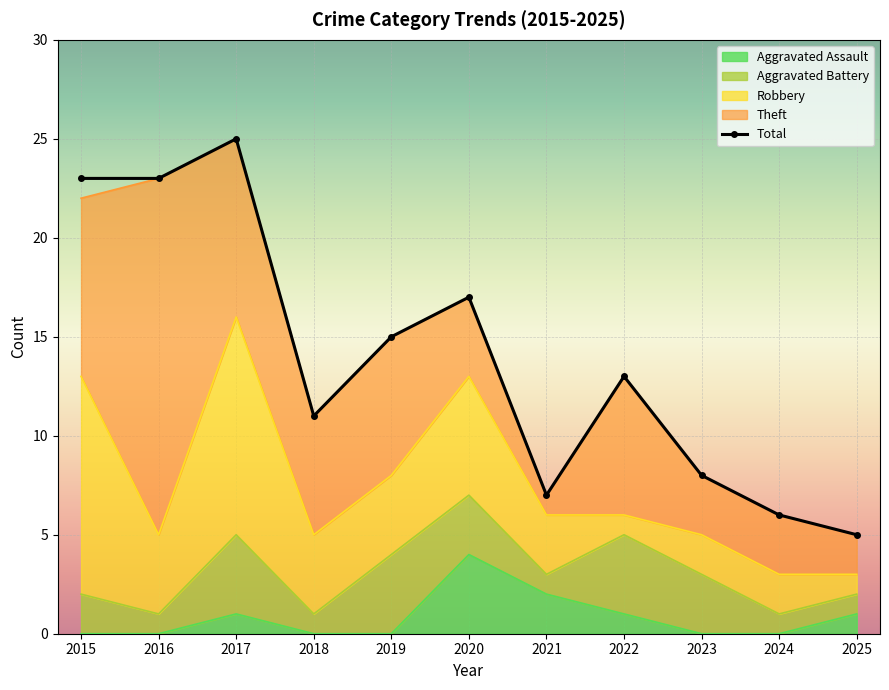

Reading left to right, what are all the values shown in this chart?

Aggravated Assault: 2015=0	2016=0	2017=1	2018=0	2019=0	2020=4	2021=2	2022=1	2023=0	2024=0	2025=1
Aggravated Battery: 2015=2	2016=1	2017=4	2018=1	2019=4	2020=3	2021=1	2022=4	2023=3	2024=1	2025=1
Robbery: 2015=11	2016=4	2017=11	2018=4	2019=4	2020=6	2021=3	2022=1	2023=2	2024=2	2025=1
Theft: 2015=9	2016=18	2017=9	2018=6	2019=7	2020=4	2021=1	2022=7	2023=3	2024=3	2025=2
Total: 2015=23	2016=23	2017=25	2018=11	2019=15	2020=17	2021=7	2022=13	2023=8	2024=6	2025=5